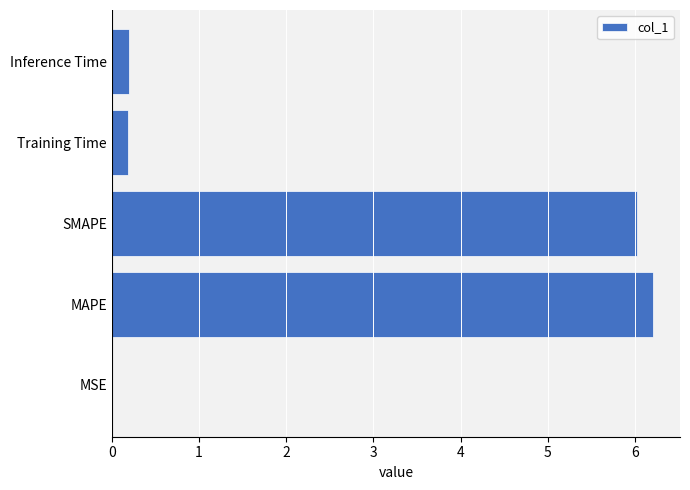

What value does the data have at SMAPE?

6.0